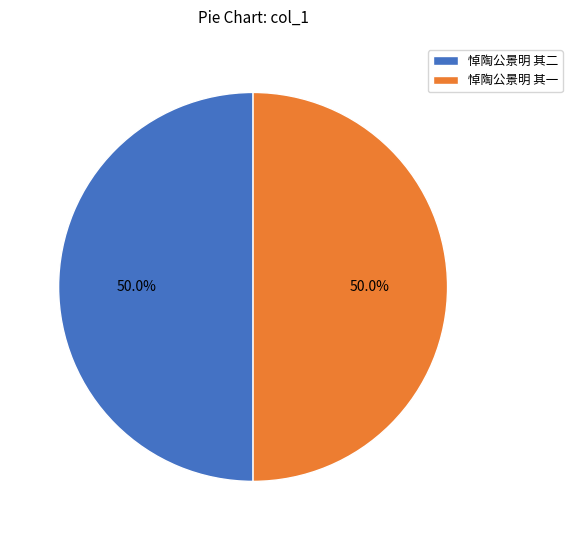

To the nearest percent, what percentage of the pie is 悼陶公景明 其二?

50%